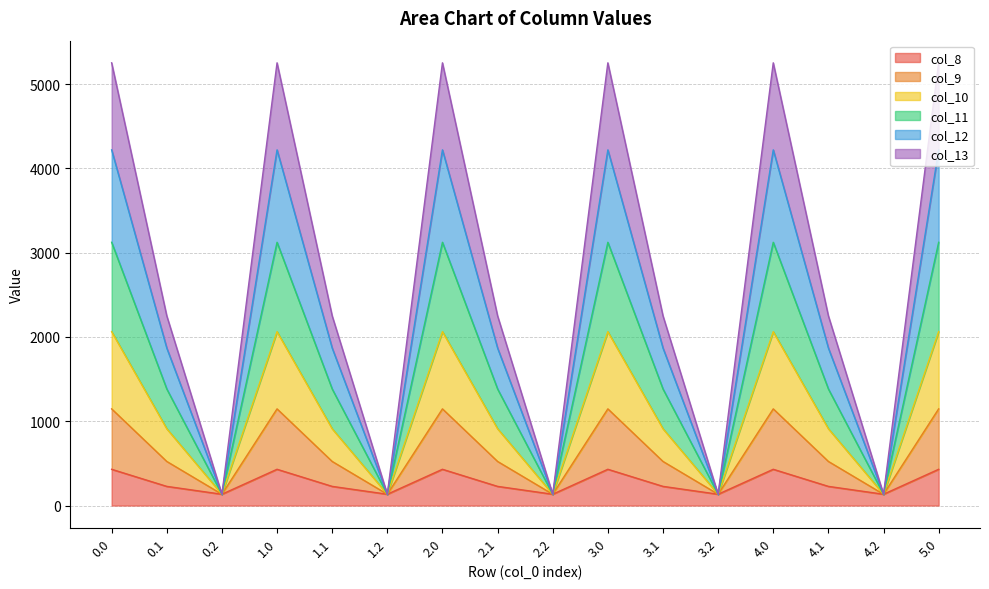

How many lines are shown in the chart?

6